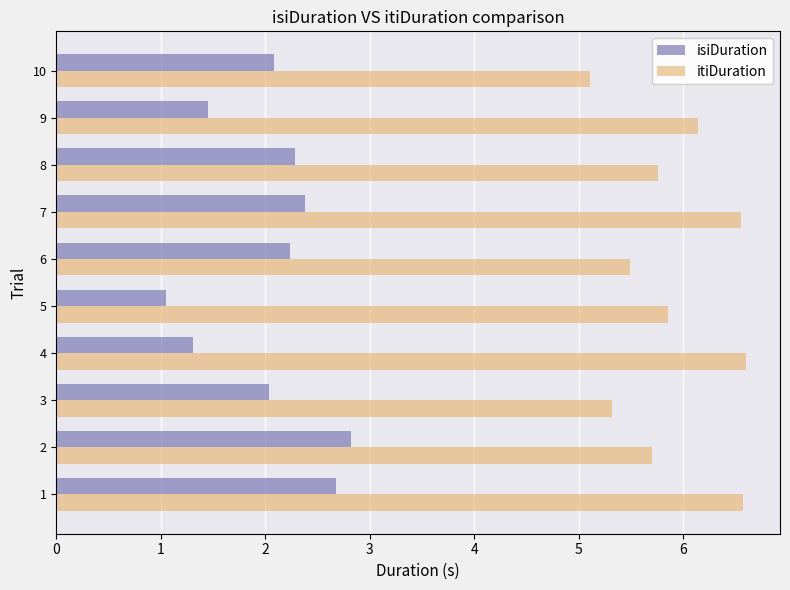

How many data points does each series have?

10